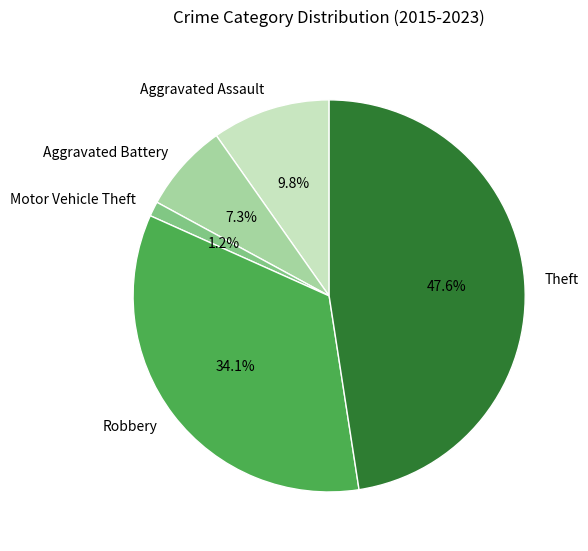

How many slices are in this pie chart?

5